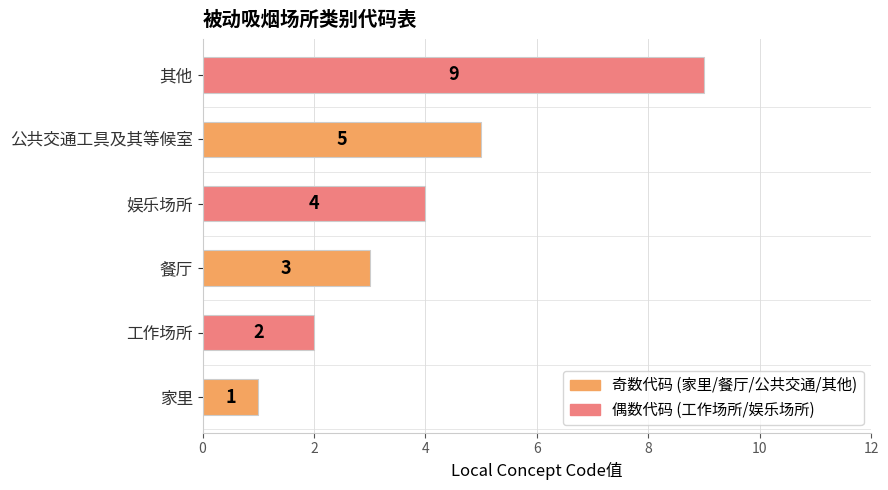

Which has a higher value, 工作场所 or 家里?

工作场所